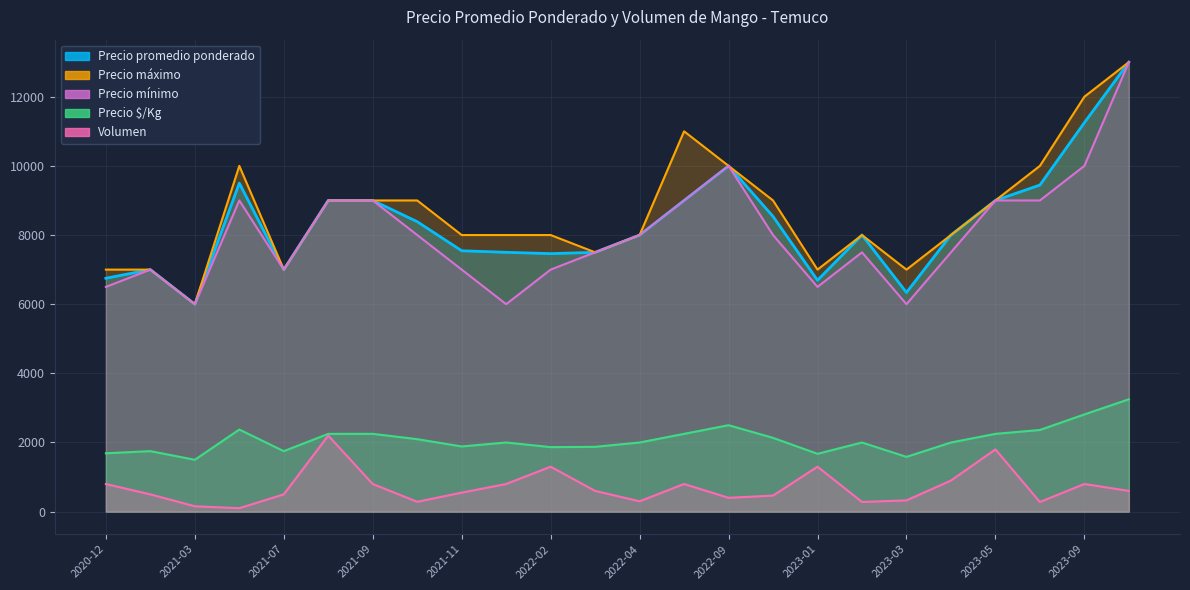

Reading left to right, list all the values displayed in this chart.

Precio promedio ponderado: 6750	7000	6000	9500	7000	9000	9000	8386	7545	7500	7462	7500	8000	9000	10000	8538	6692	8000	6338	8000	9000	9446	11250	13000
Precio mínimo: 6500	7000	6000	9000	7000	9000	9000	8000	7000	6000	7000	7500	8000	9000	10000	8000	6500	7500	6000	7500	9000	9000	10000	13000
Precio máximo: 7000	7000	6000	10000	7000	9000	9000	9000	8000	8000	8000	7500	8000	11000	10000	9000	7000	8000	7000	8000	9000	10000	12000	13000
Precio $/Kg: 1688	1750	1500	2375	1750	2250	2250	2096	1886	2000	1866	1875	2000	2250	2500	2134	1673	2000	1584	2000	2250	2362	2812	3250
Volumen: 800	500	155	100	500	2200	800	285	550	800	1300	600	300	800	400	465	1300	280	325	900	1800	280	800	600